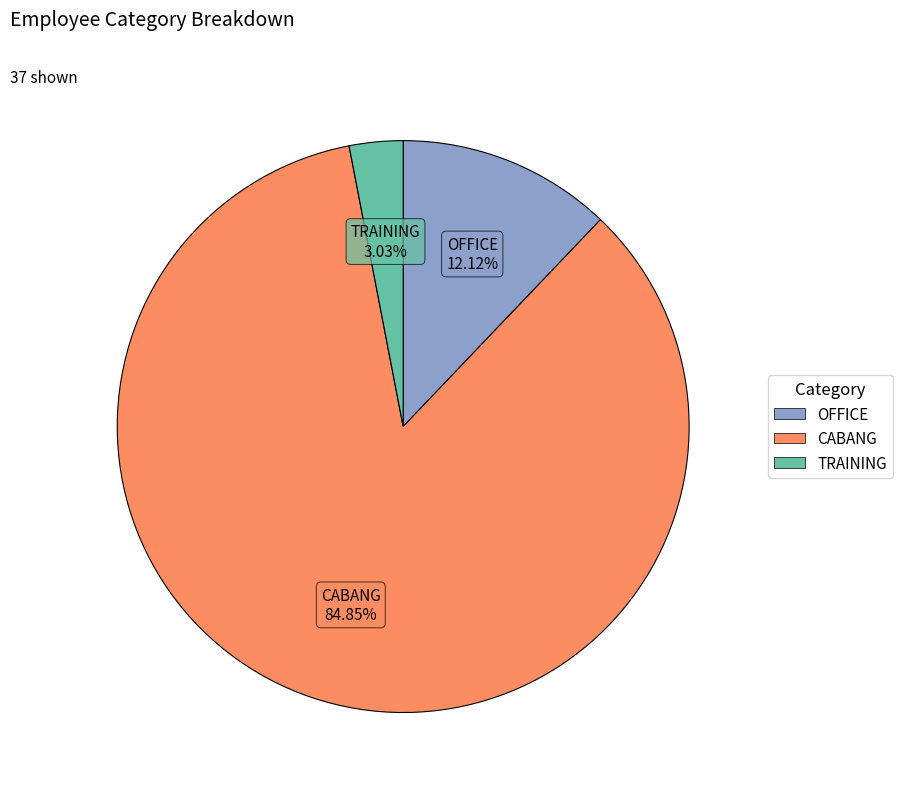

Is the sum of OFFICE and CABANG greater than half?

Yes